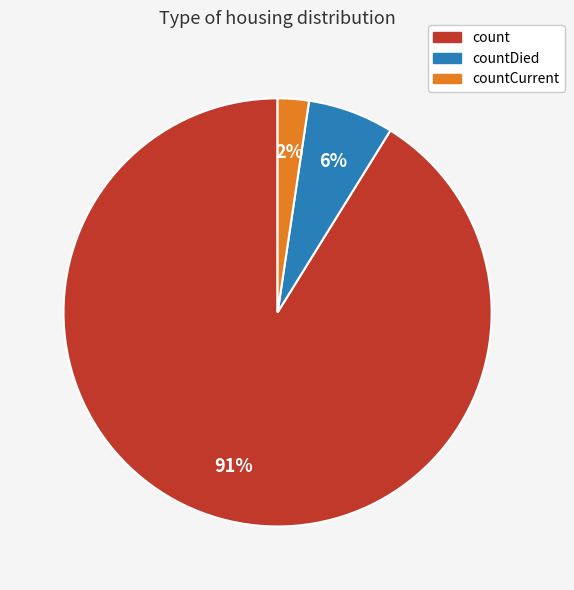

How many segments does this pie chart have?

3